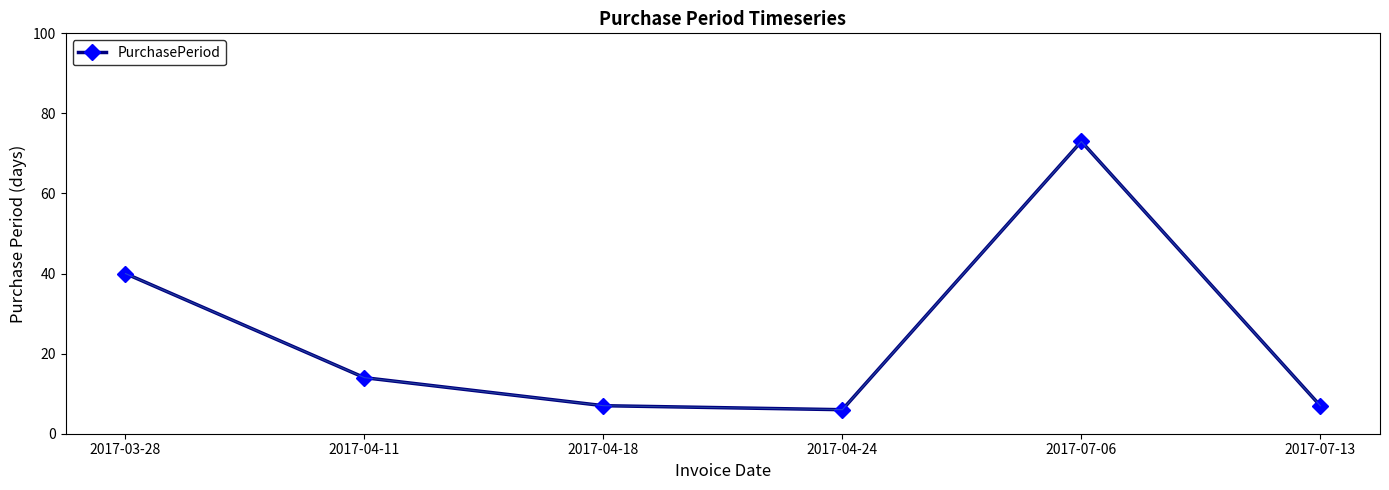

At which category does the data reach its first local valley?

2017-04-24